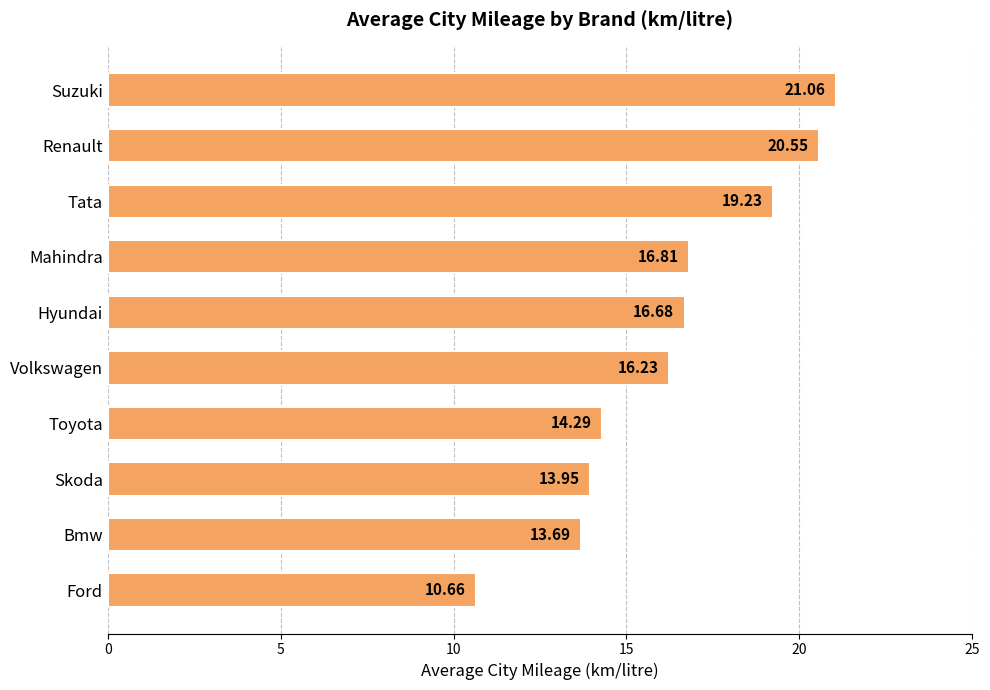

Rank the categories by value from highest to lowest.

Suzuki, Renault, Tata, Mahindra, Hyundai, Volkswagen, Toyota, Skoda, Bmw, Ford